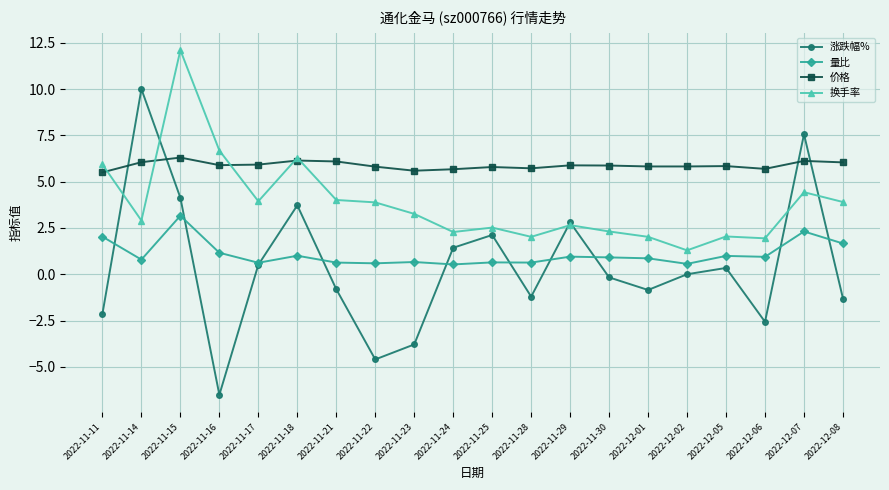

At which category is the sum across all series the highest?

2022-11-15